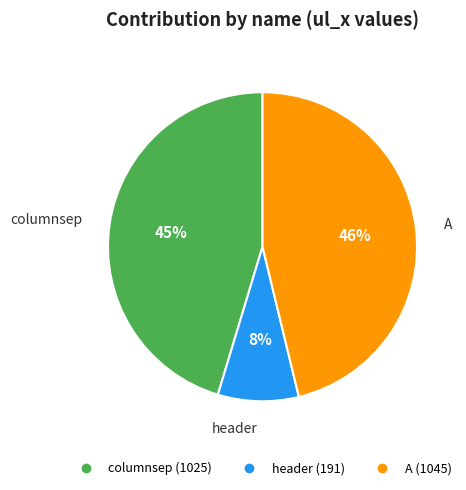

How many slices are in this pie chart?

3